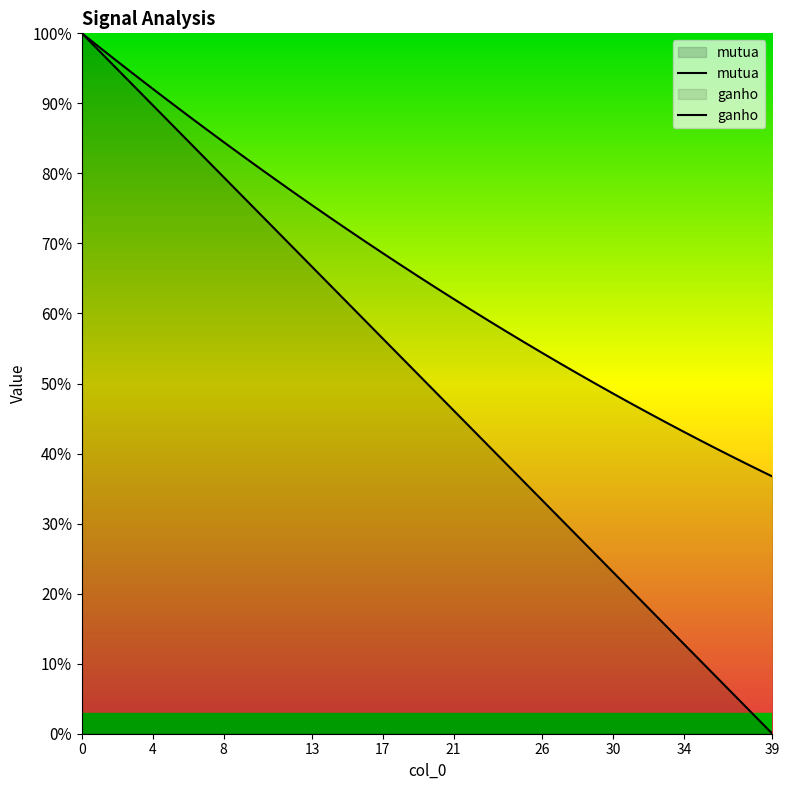

What is the difference between the maximum and minimum values in the ganho series?

0.6